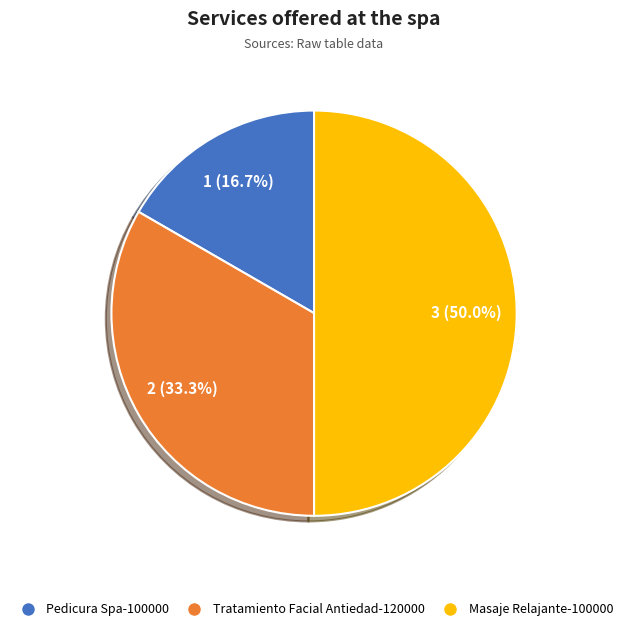

Which category has the biggest portion of the pie?

Masaje Relajante-100000